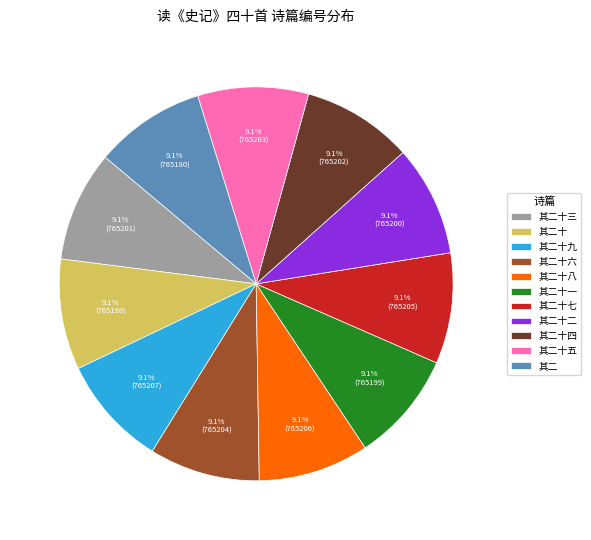

What is the total percentage of 其二 and 其二十八?

18.2%